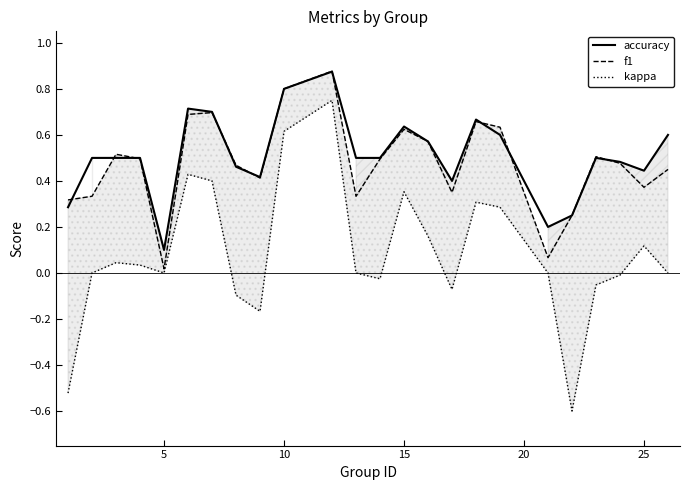

The accuracy series shows 0.2 at 5. True or false?

False